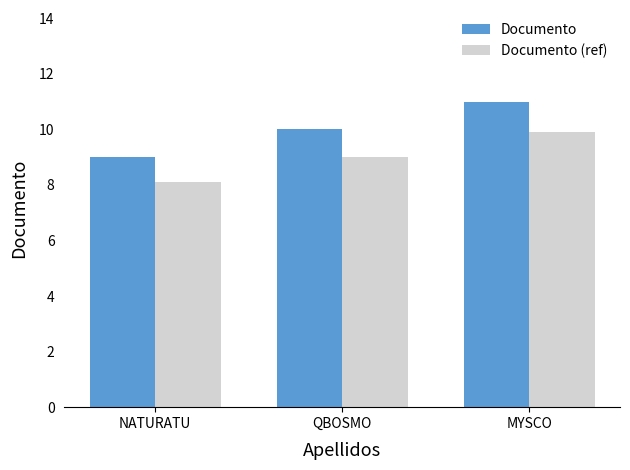

The value of Documento at NATURATU is 9.0. True or false?

True